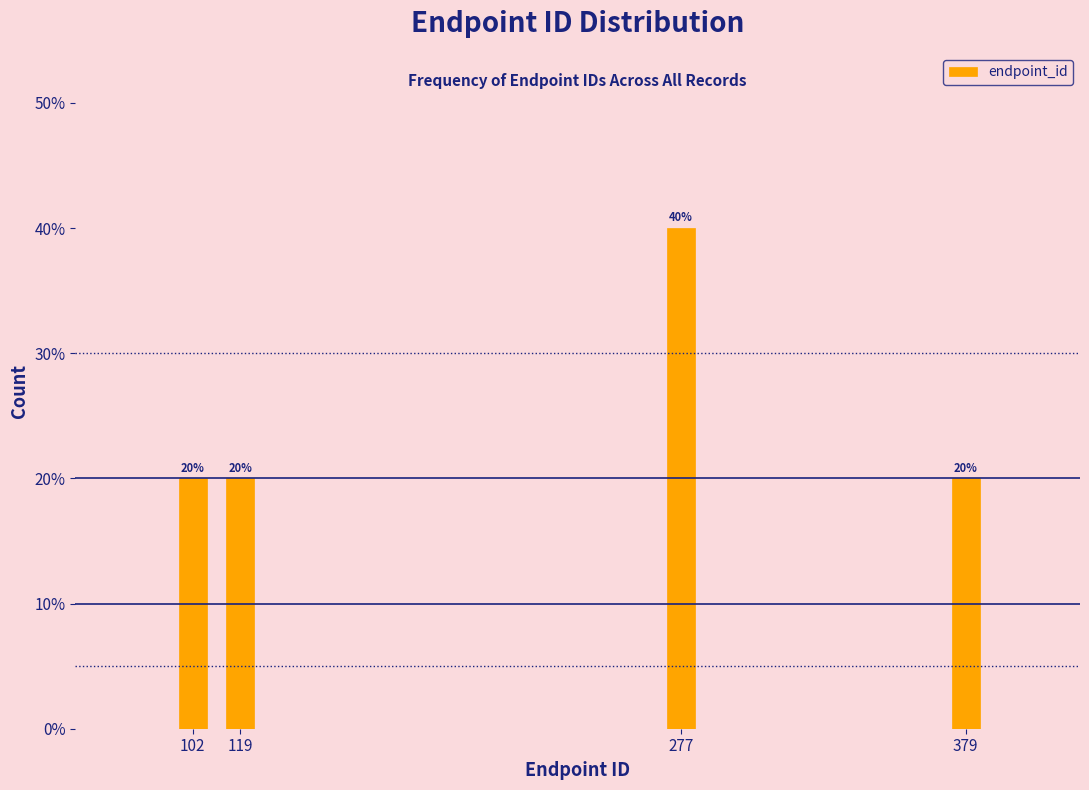

Reading left to right, what are all the values shown in this chart?

20	20	40	20